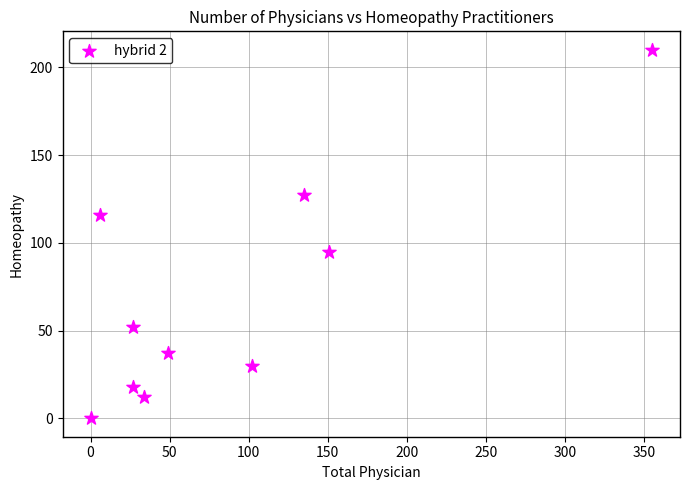

What is the range of X values (max minus min)?

355